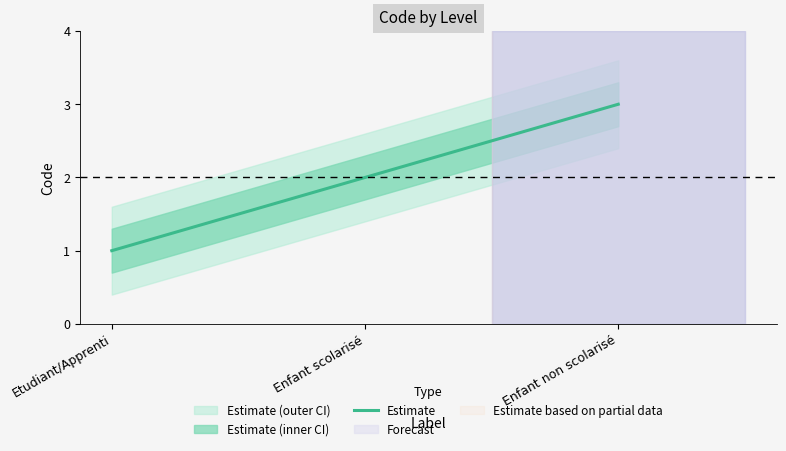

Approximately how many times larger is the value at Enfant scolarisé compared to Enfant non scolarisé?

0.7